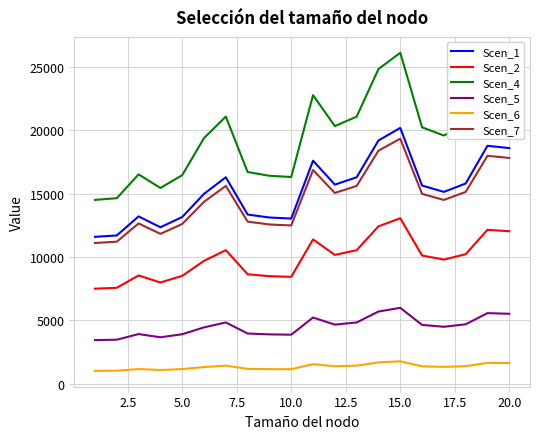

Which series has the largest total across all categories?

Scen_4